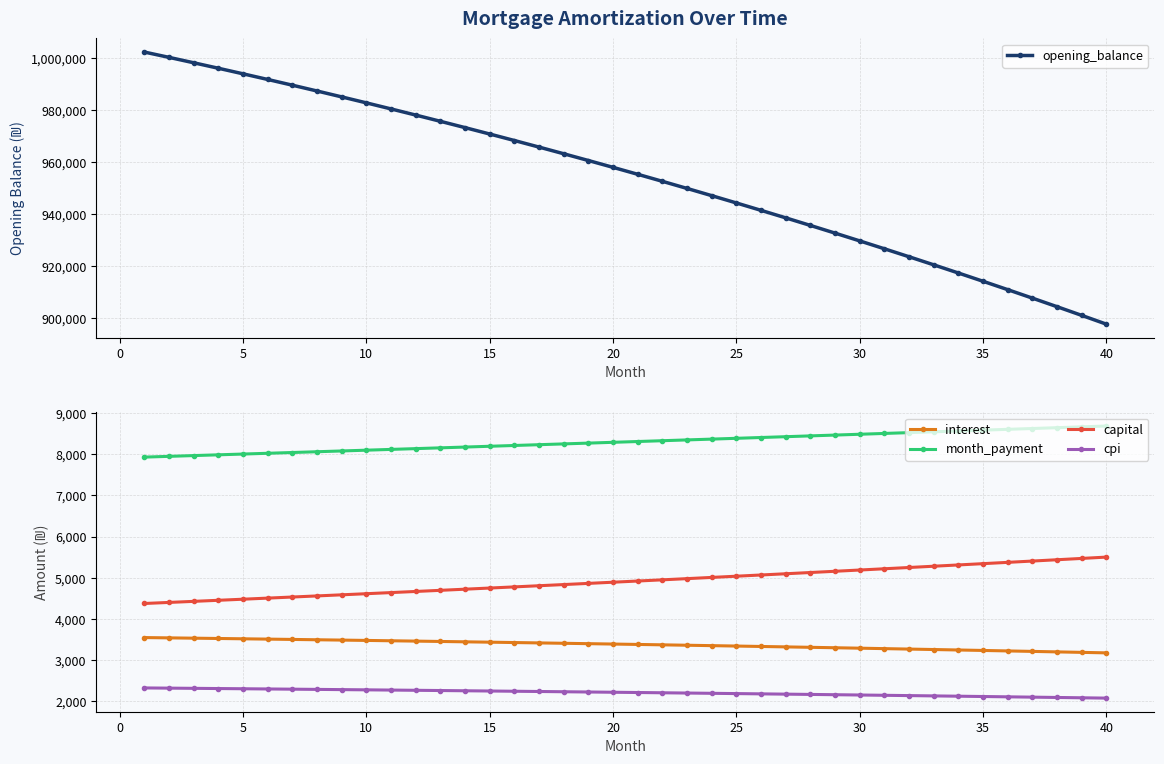

What is the difference between the maximum and minimum values in the cpi series?

246.9